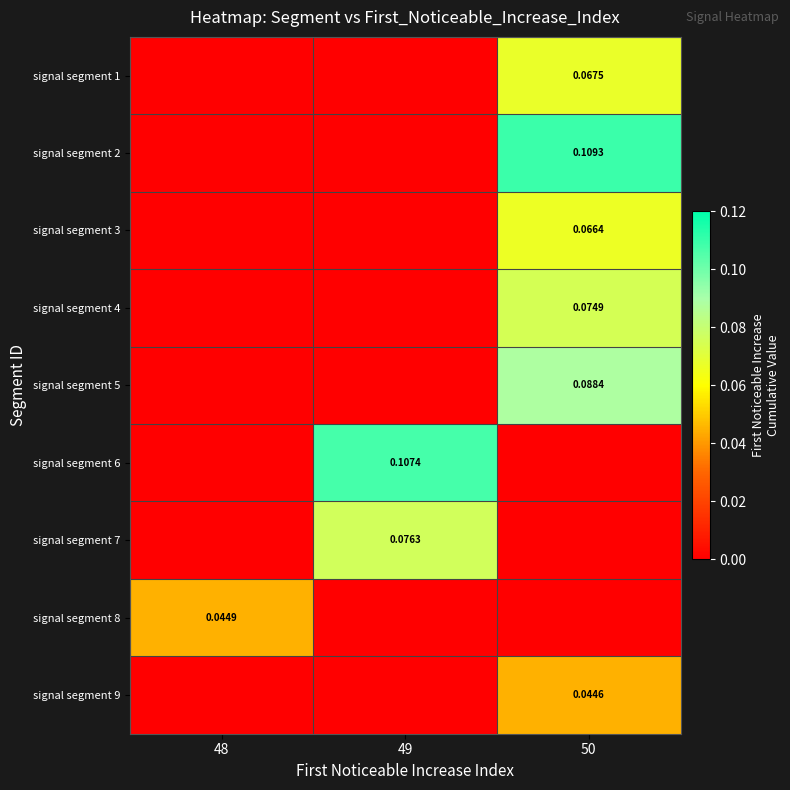

How many signal segment 4 values are between 0 and 1?

3